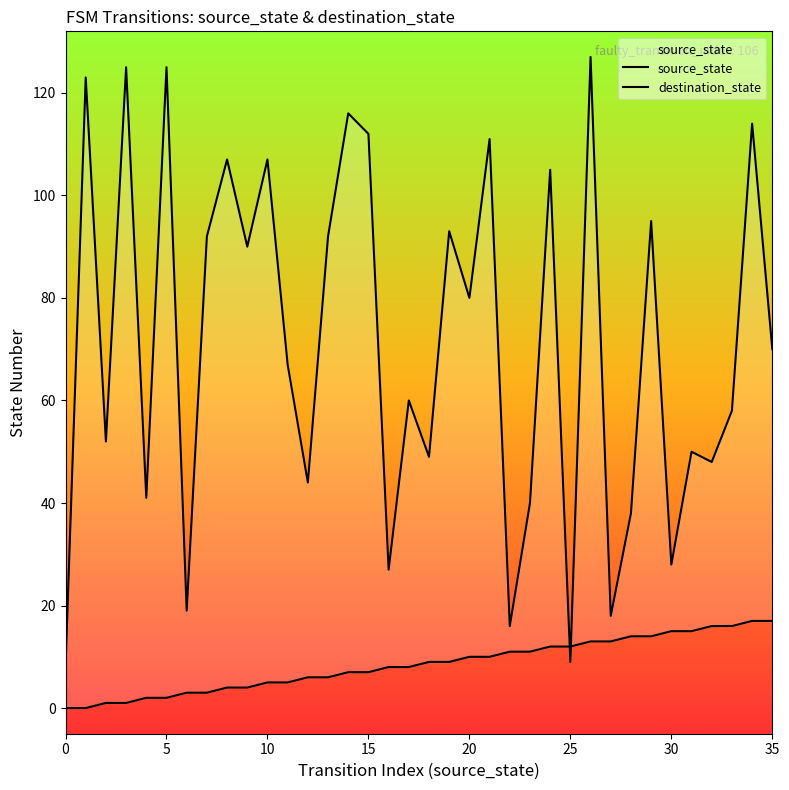

What is the difference between the maximum and minimum values in the source_state series?

17